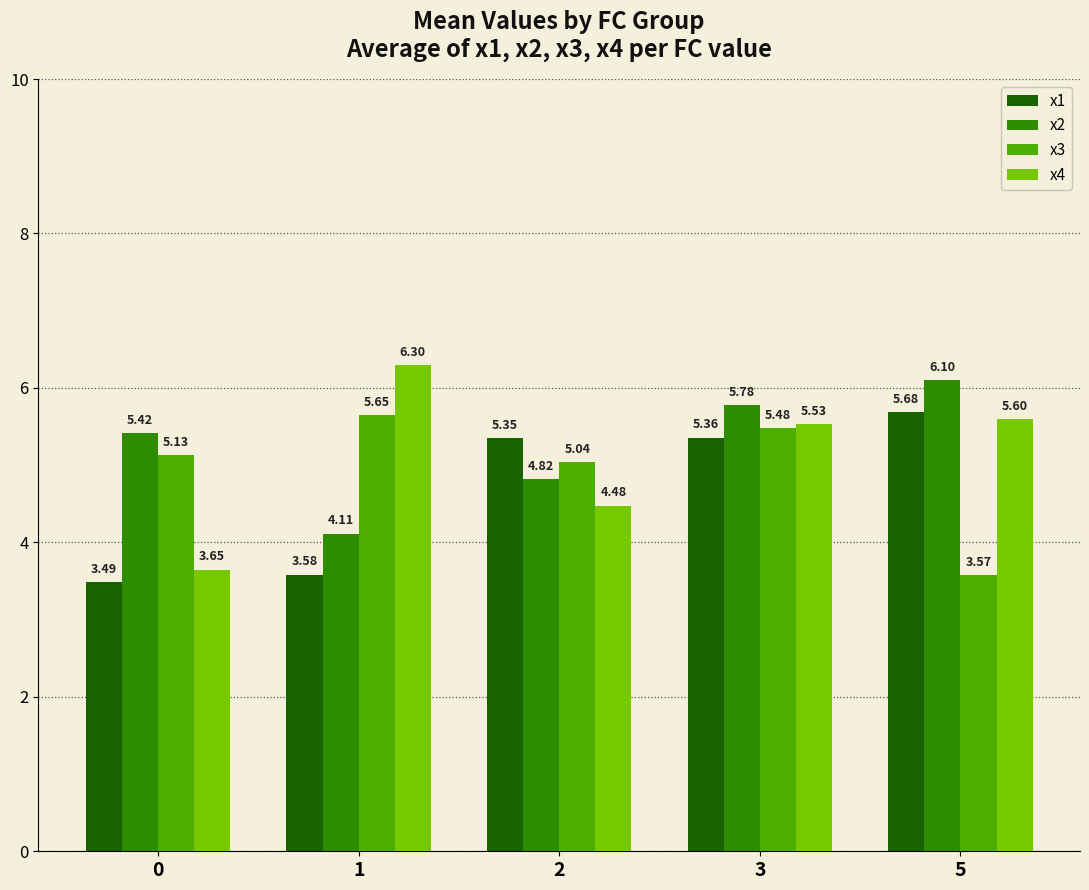

At how many categories does at least one series exceed 5?

5